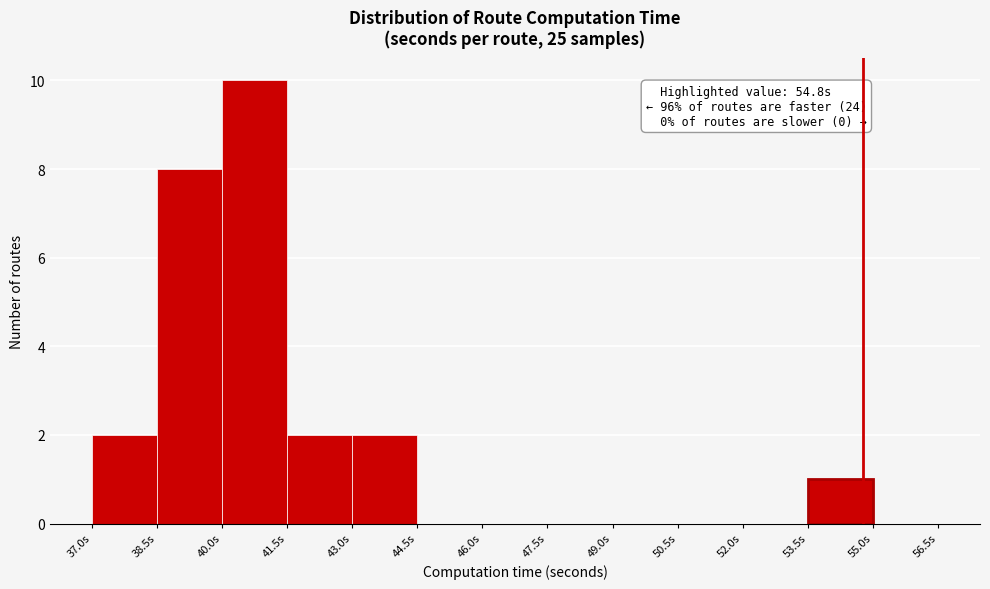

Over which range of the x-axis is the bar tallest?

40.0 to 41.5